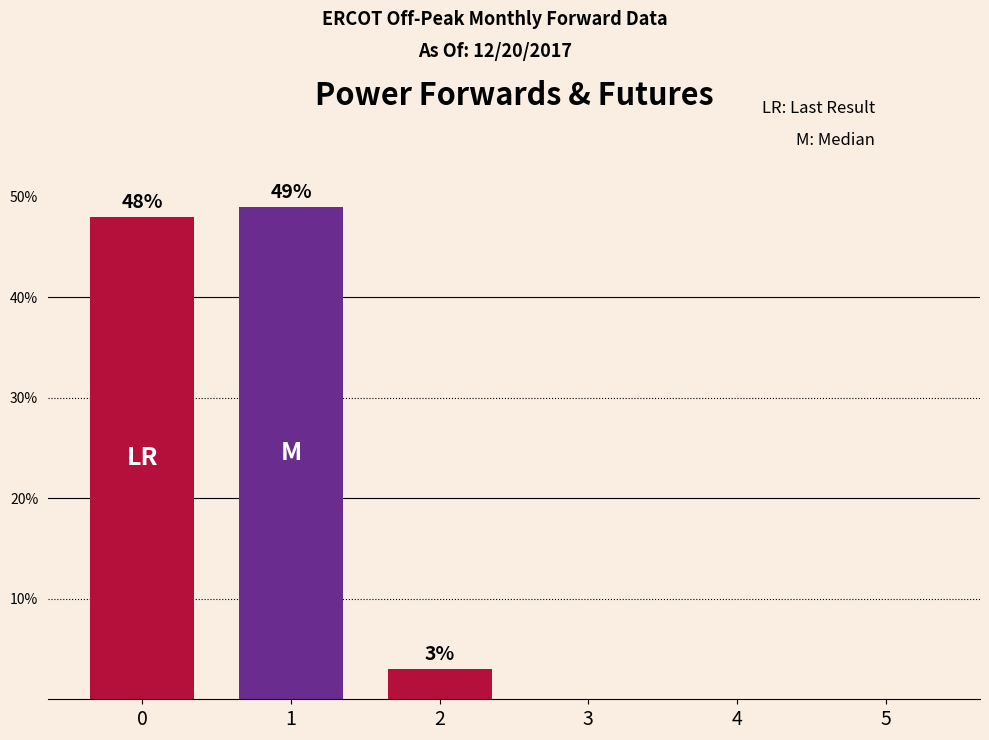

How many positive values are there?

3